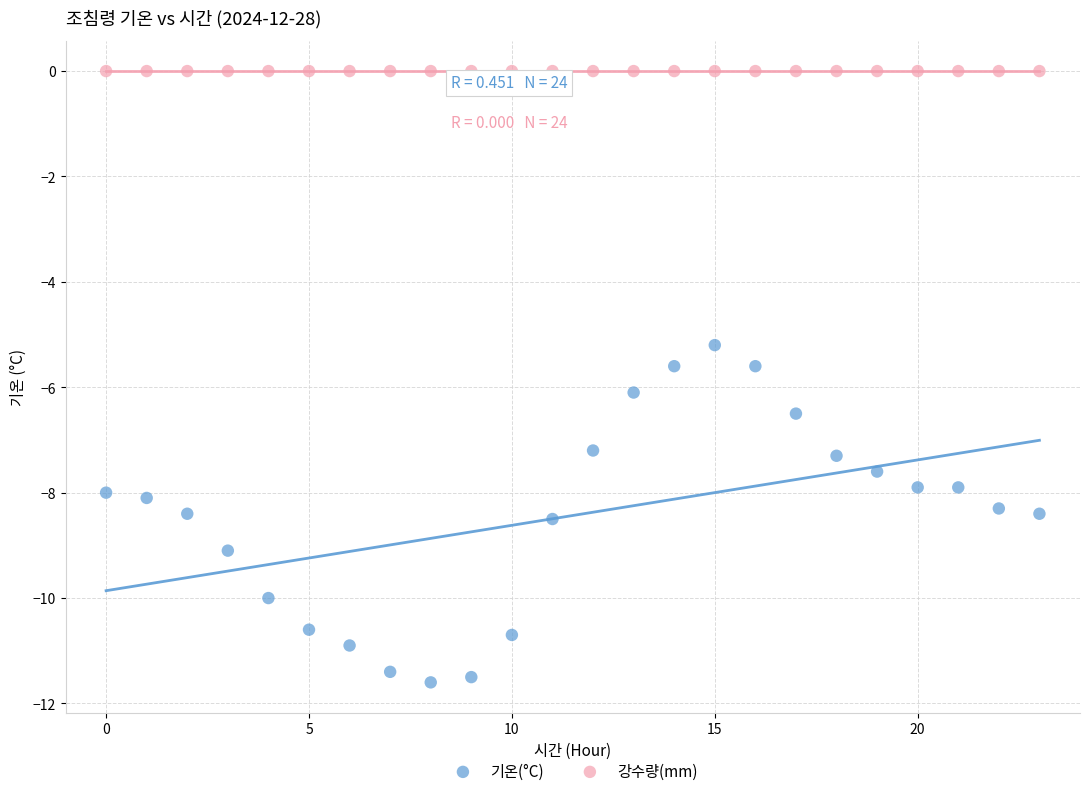

Which series contains the highest Y value?

강수량(mm)